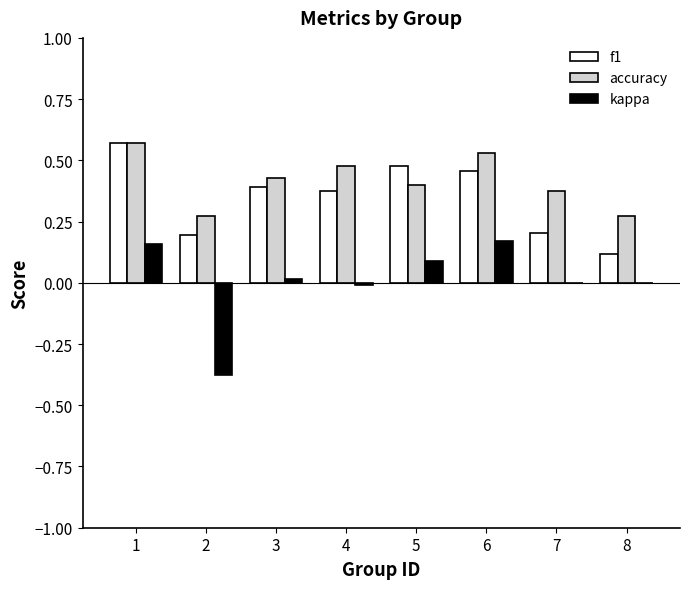

True or false: accuracy has a value of 0.6 at 4.

False